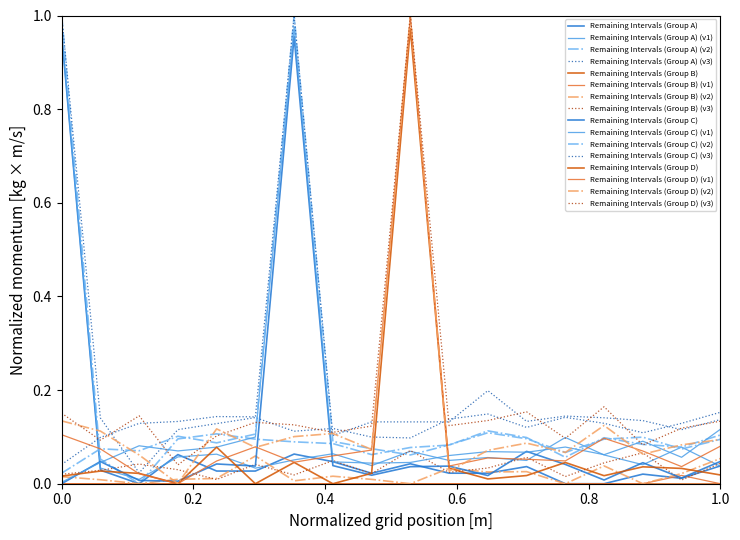

How many lines are shown in the chart?

16